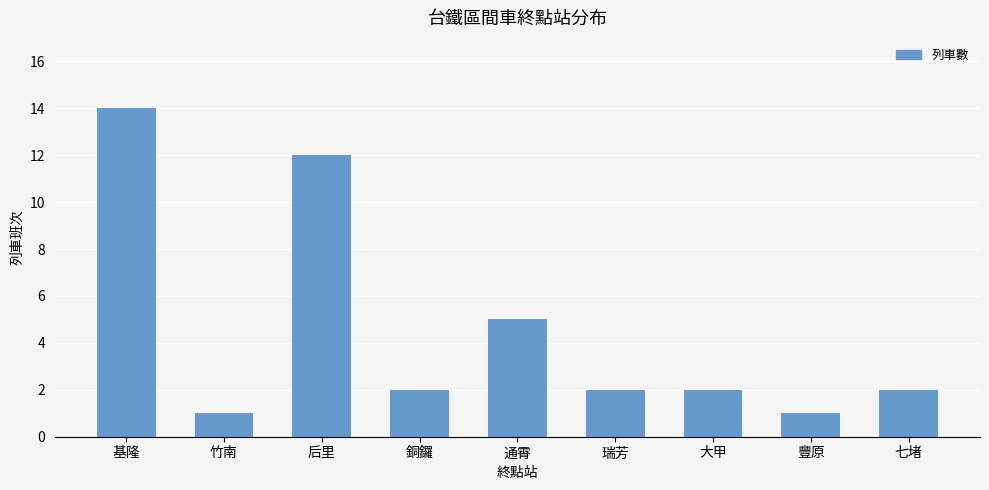

Between 豐原 and 基隆, which is larger?

基隆